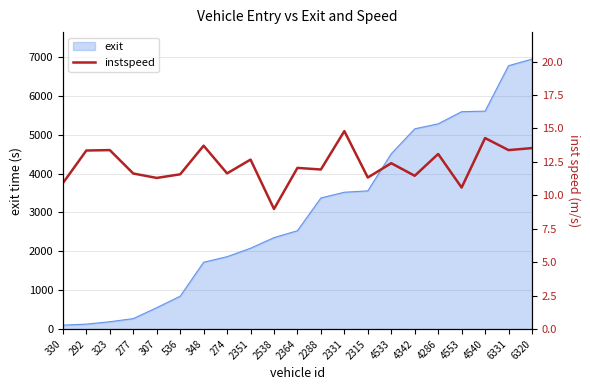

The chart shows a value of 7.3 at 274. True or false?

False